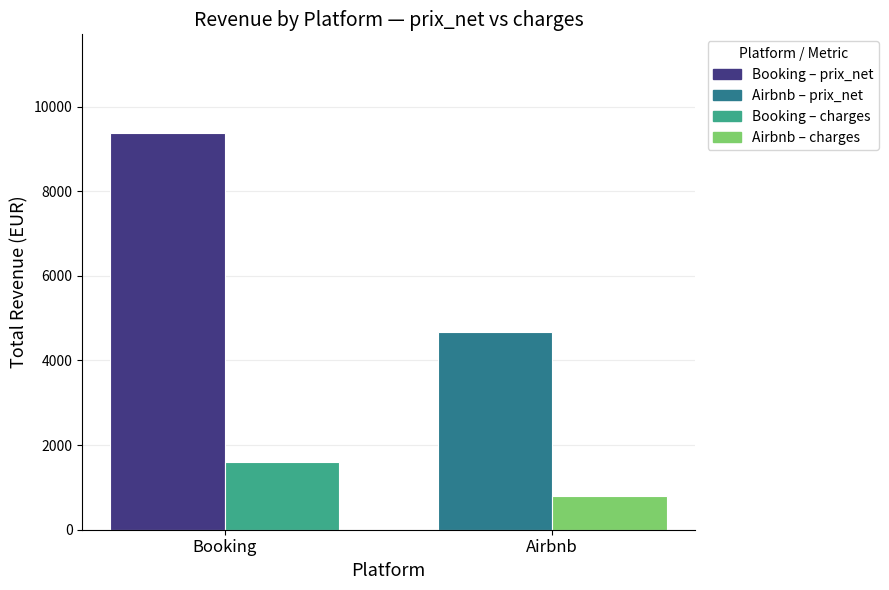

How many distinct data groups are displayed?

2